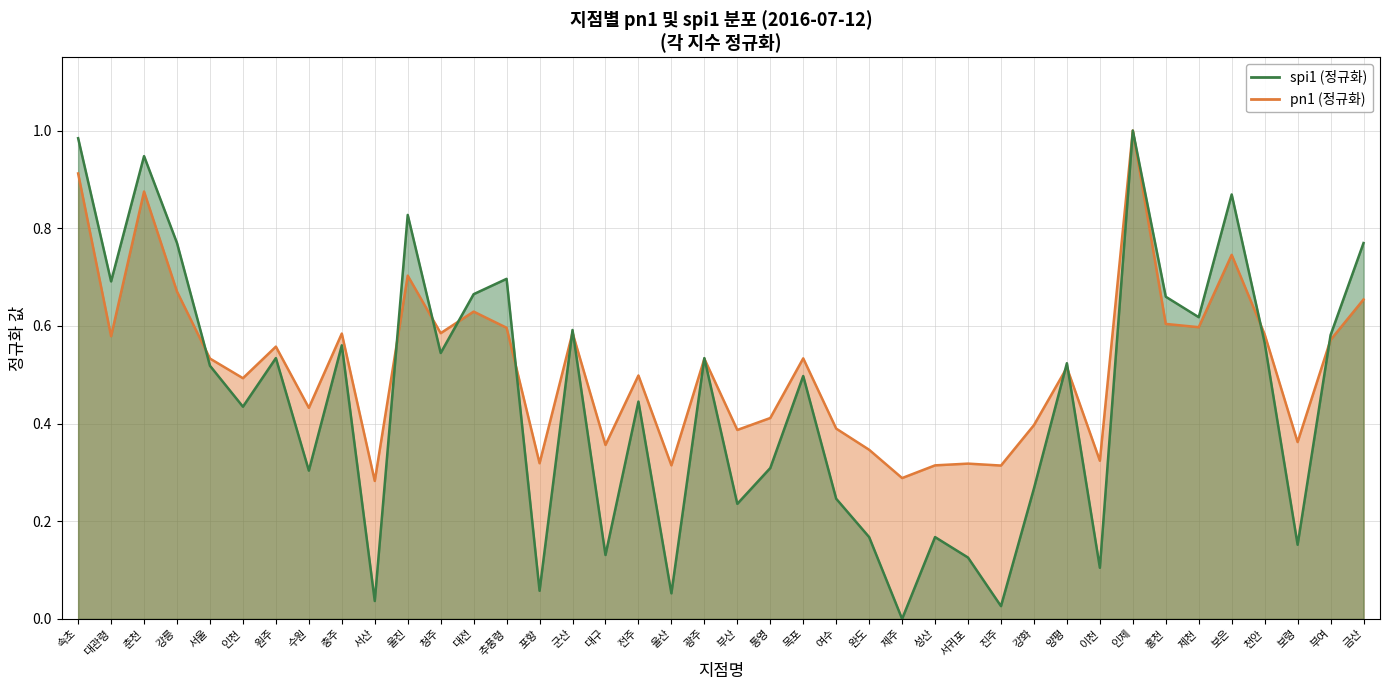

At which category is the sum across all series the highest?

인제